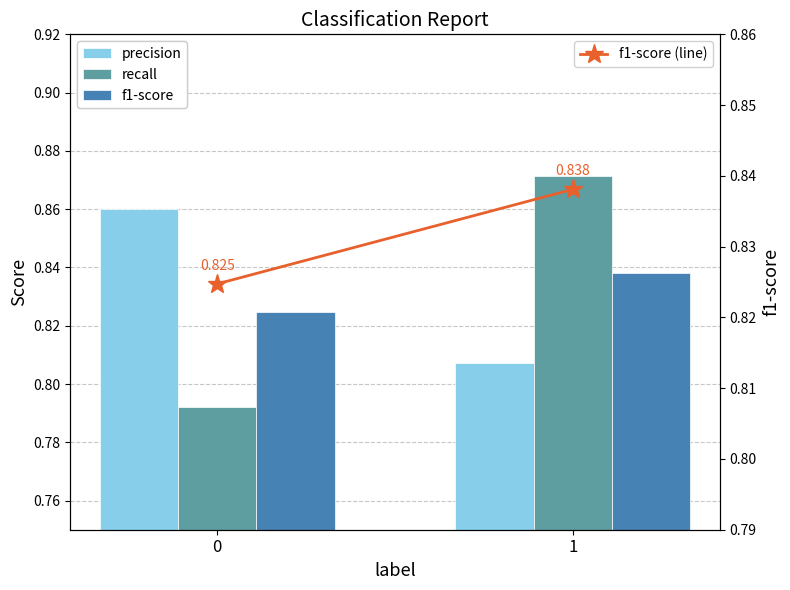

What is the average value of the precision series?

0.8